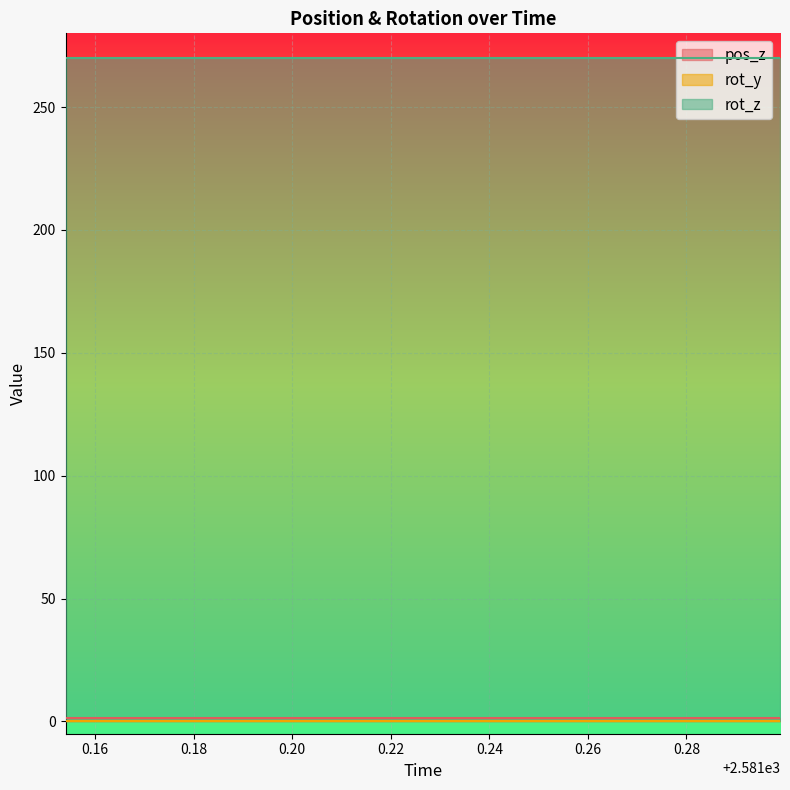

Which series has the widest spread of values?

pos_z